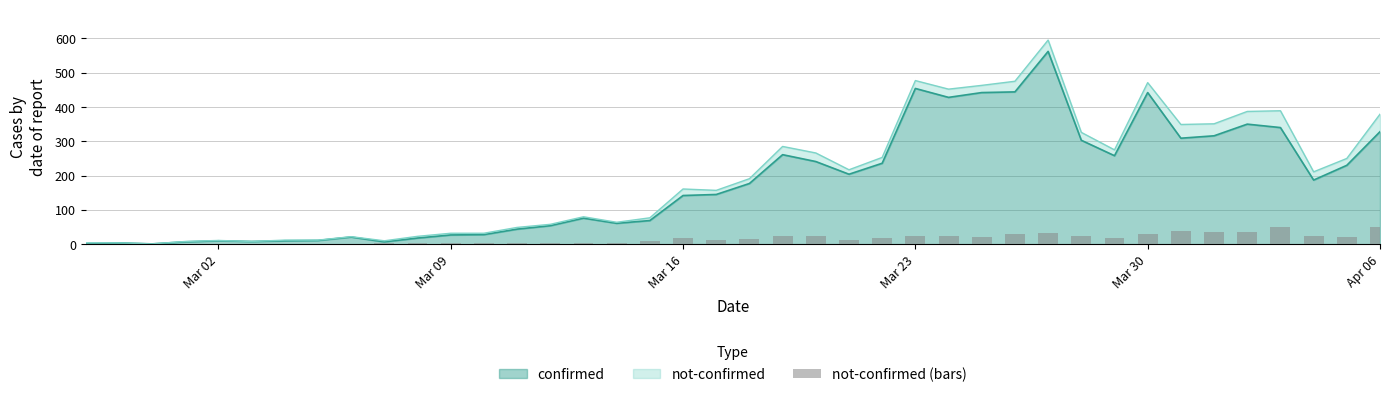

How many values exceed 14?

19